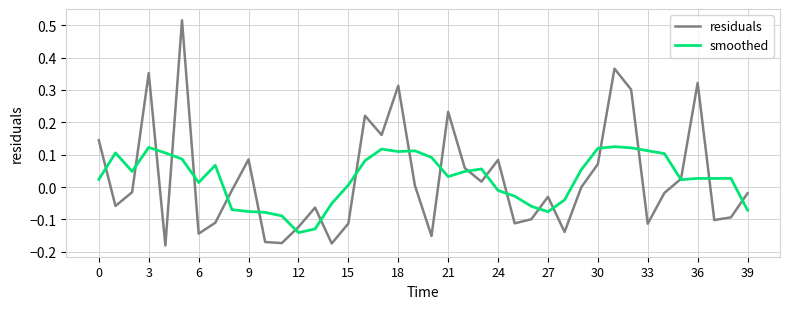

How many negative values does the smoothed series have?

13